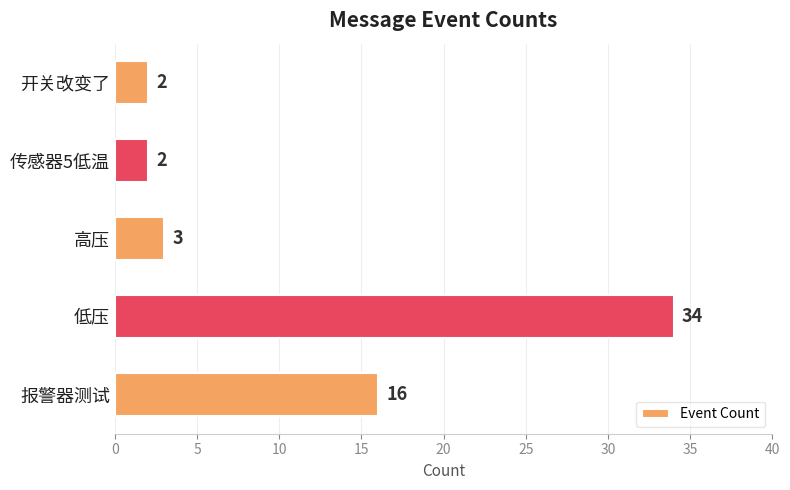

How many bars are there in total?

5